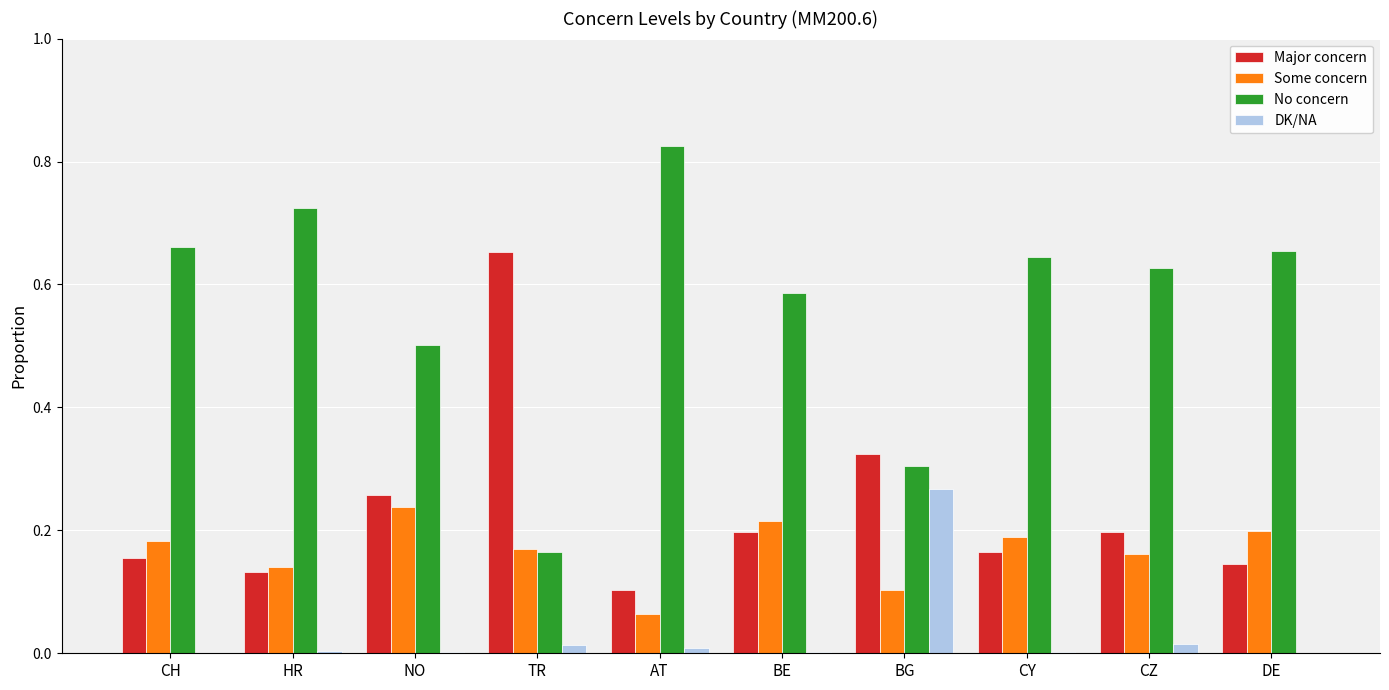

The value of DK/NA at HR is 0.0. True or false?

True